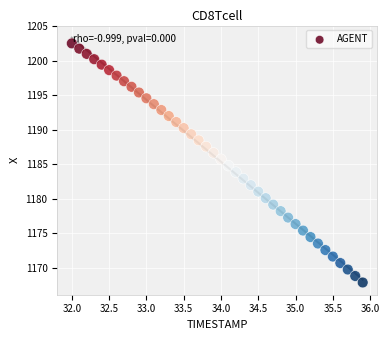

What is the range of X values (max minus min)?

3.9